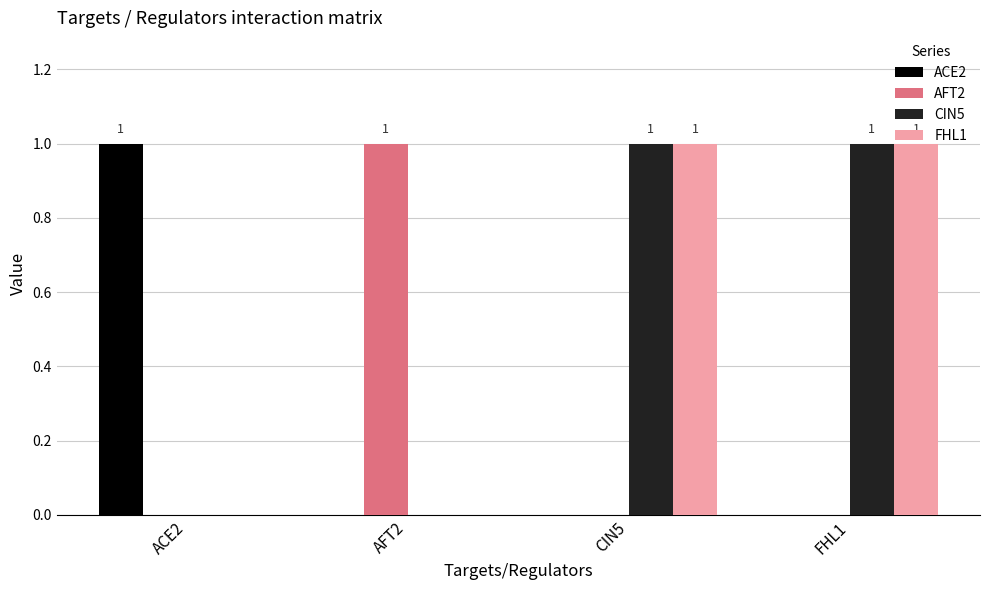

At which label does ACE2 reach its peak?

ACE2